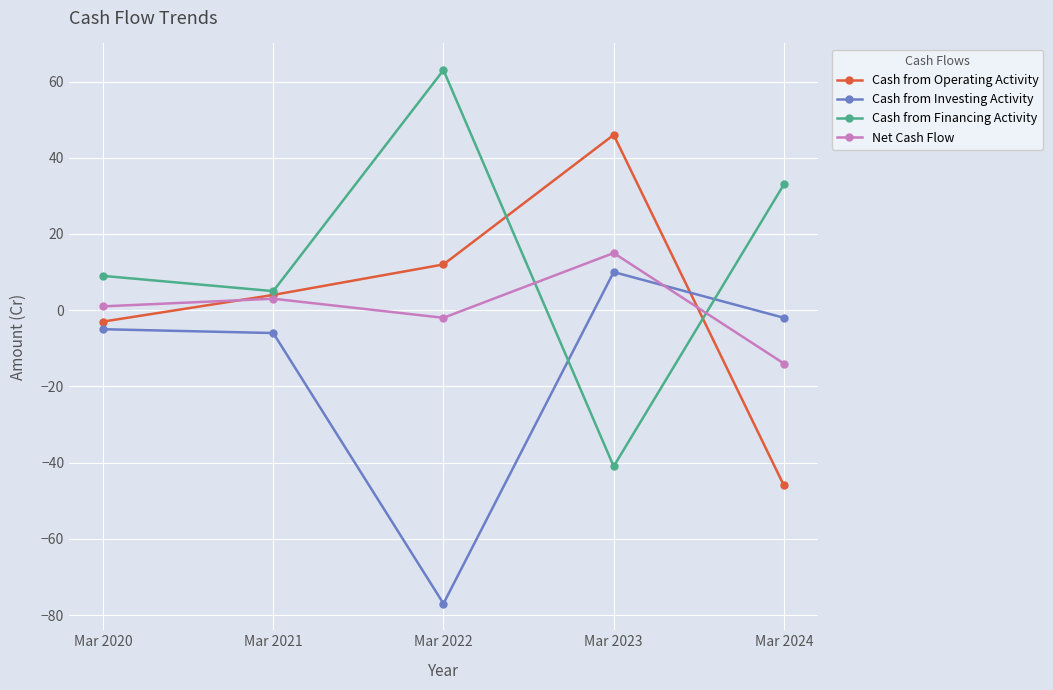

Is this an area chart (filled region under the line)?

No